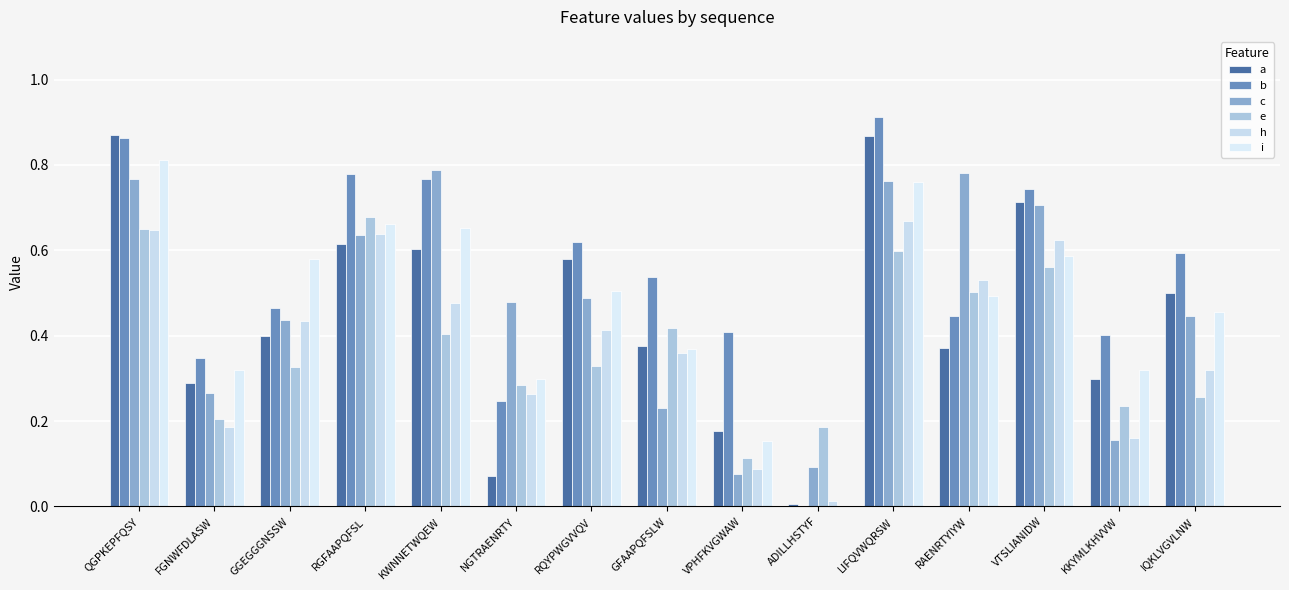

Which series has the largest total across all categories?

b